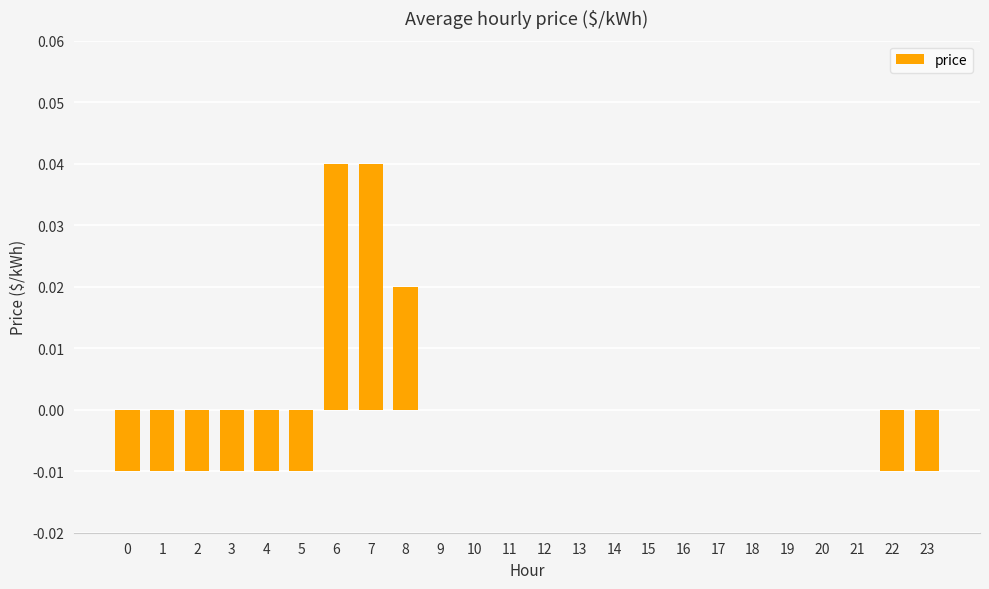

Between 8 and 19, which is larger?

8